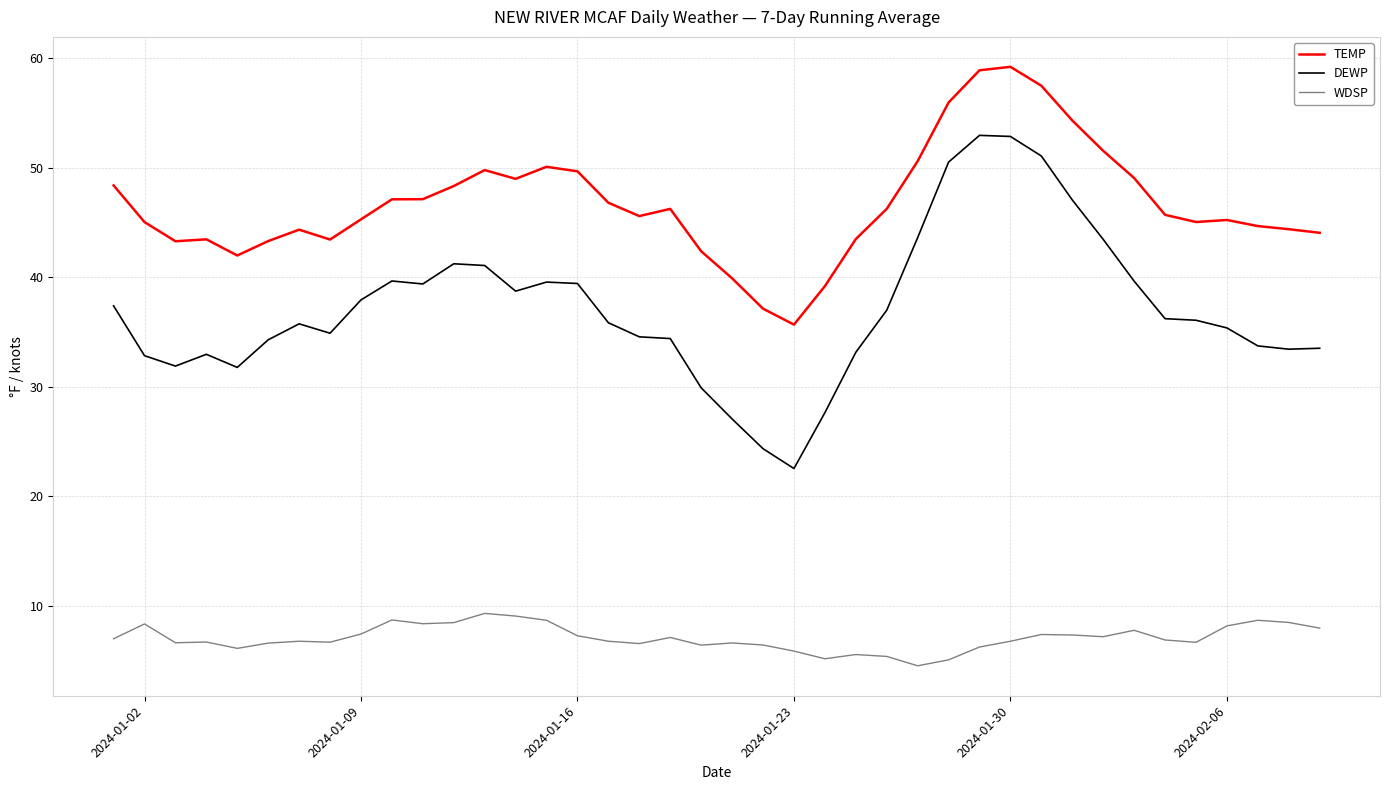

What is the greatest value displayed?

59.2